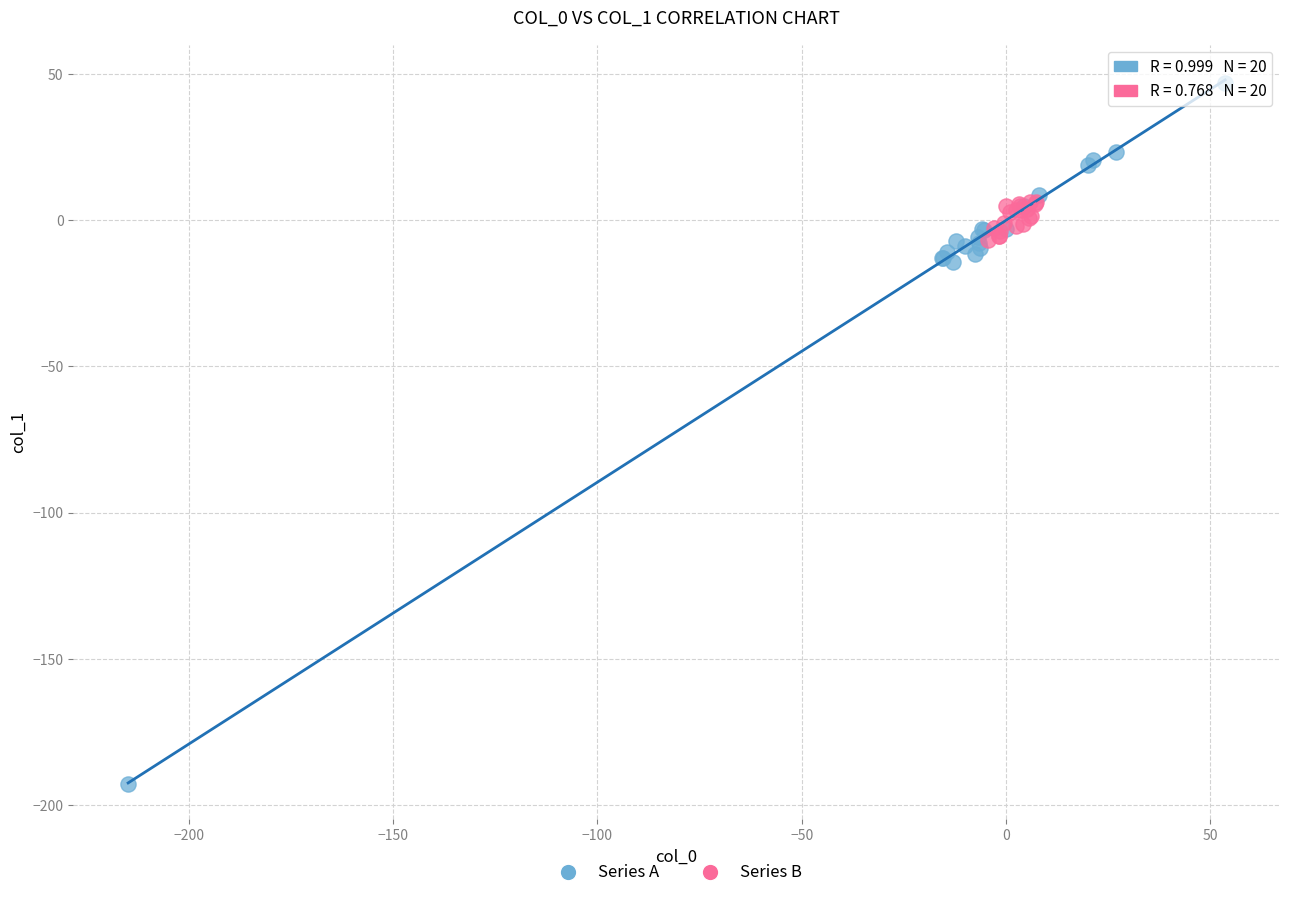

Which series contains the lowest Y value?

Series A